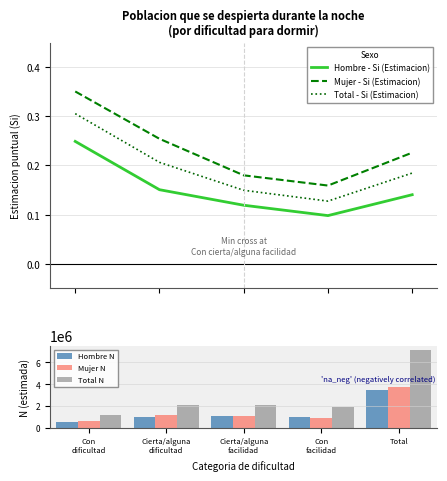

What is the value of the Mujer N bar at the 3rd from the left?

1047642